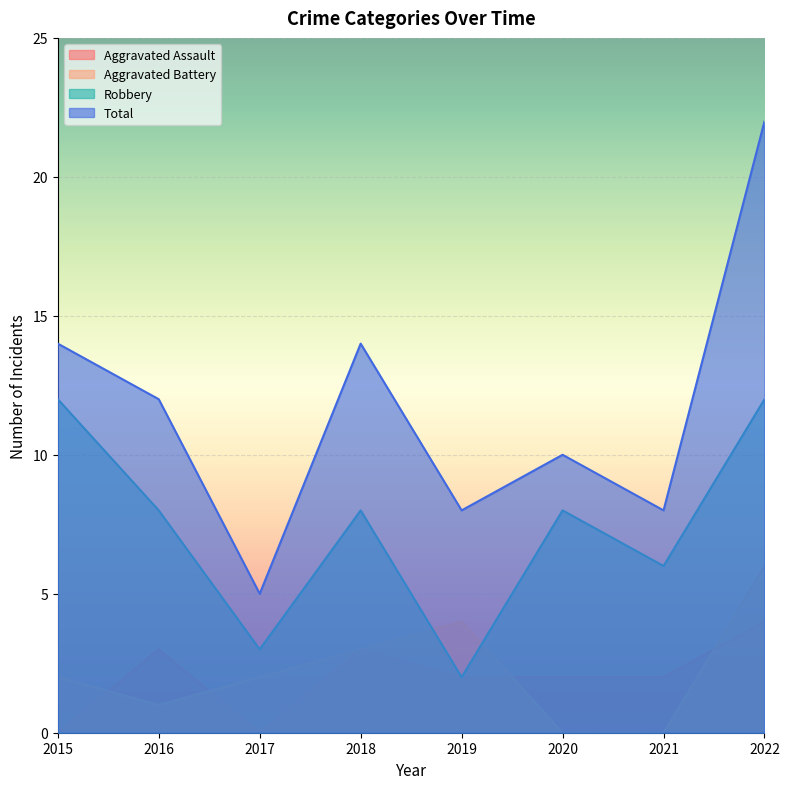

True or false: Robbery has a value of 10 at 2021.

False